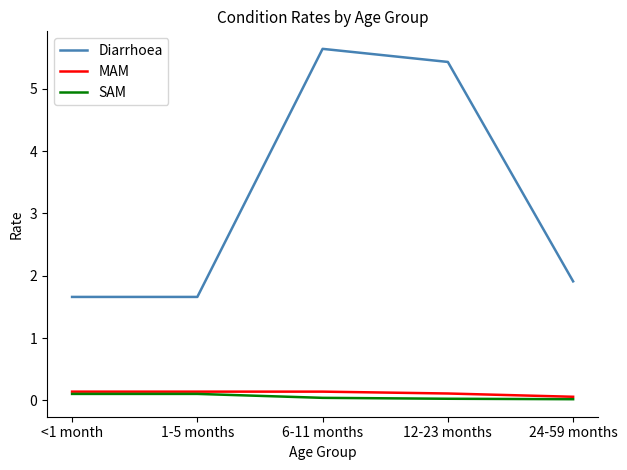

Is it true that Diarrhoea equals 1.9 at 24-59 months?

True